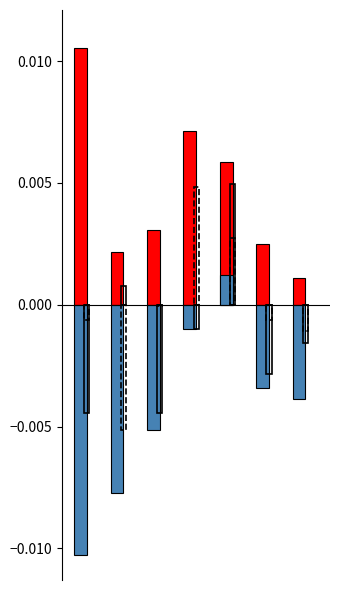

The Open series shows -0.0 at 6. True or false?

False